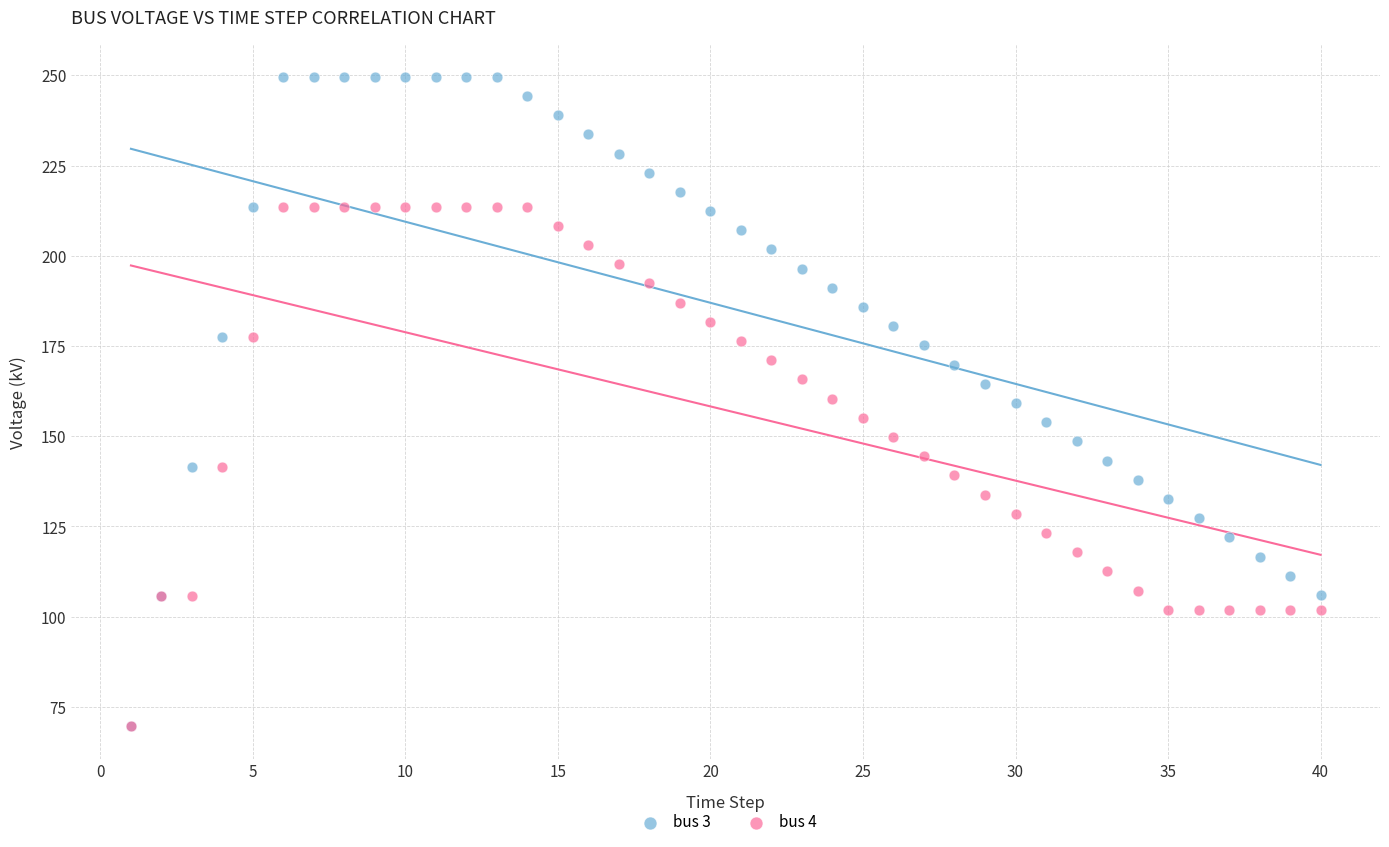

What are all the series names shown in the legend?

bus 3, bus 4